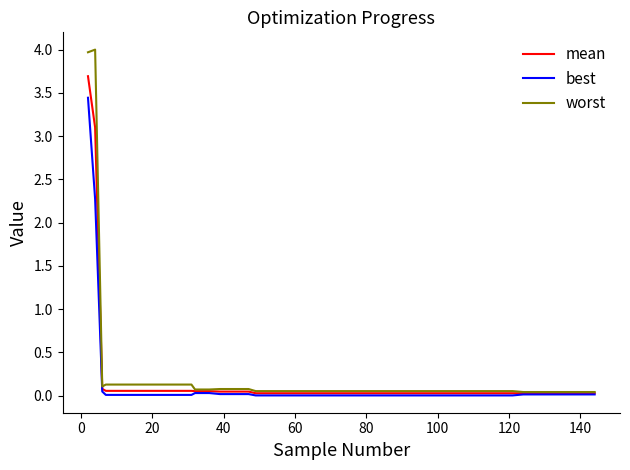

What are all the series names shown in the legend?

mean, best, worst